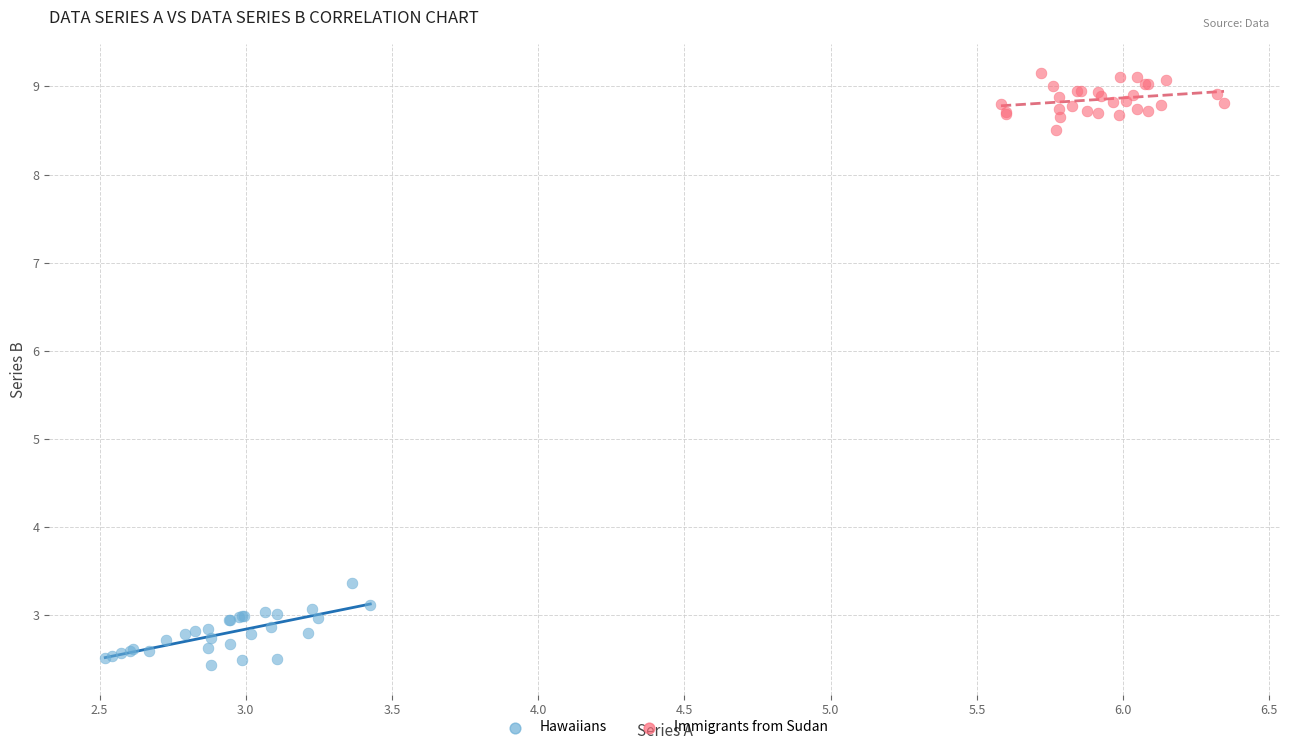

Which series reaches the minimum Y coordinate?

Hawaiians